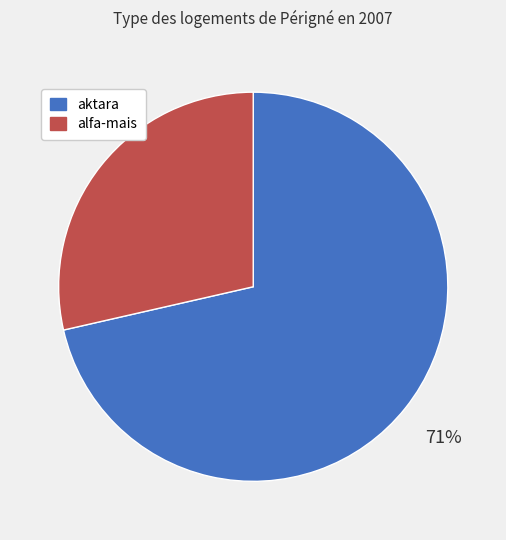

Is there any slice that represents more than half of the pie?

Yes